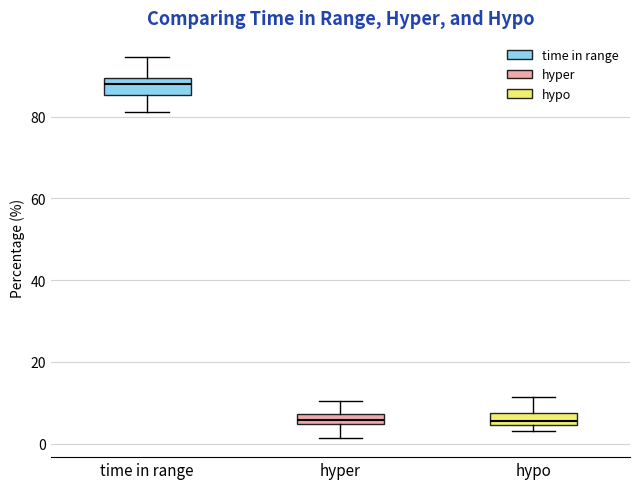

Which box has the highest median line?

time in range